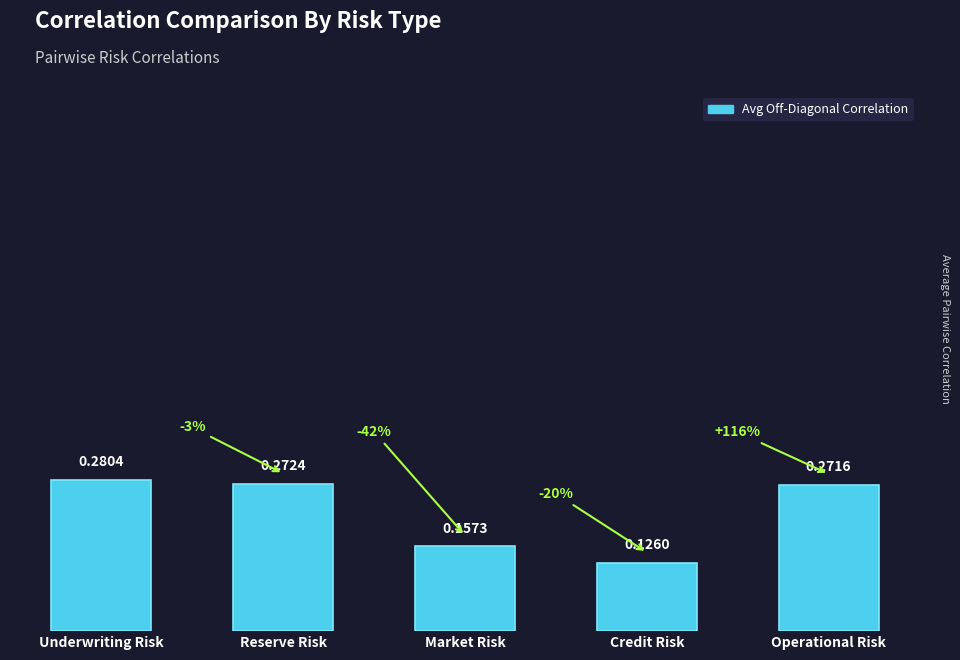

What is the sum of all values?

1.1